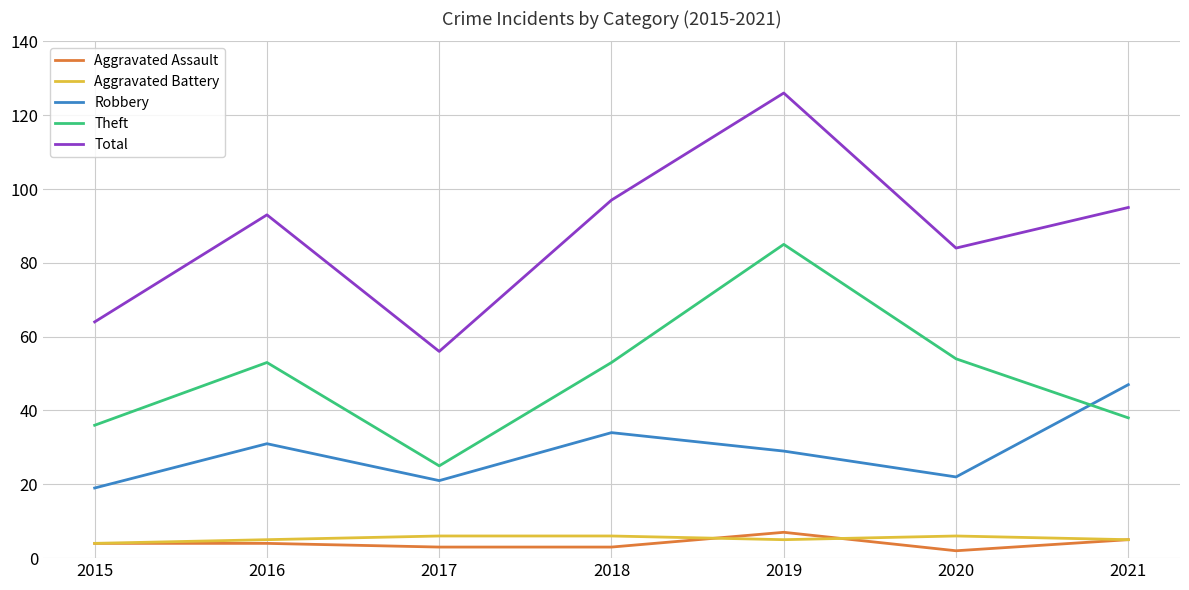

True or false: Robbery has more than 1 interior local peaks.

True